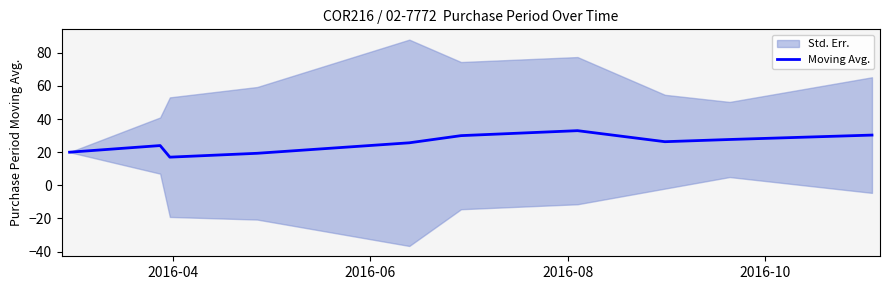

How many lines are shown in the chart?

1